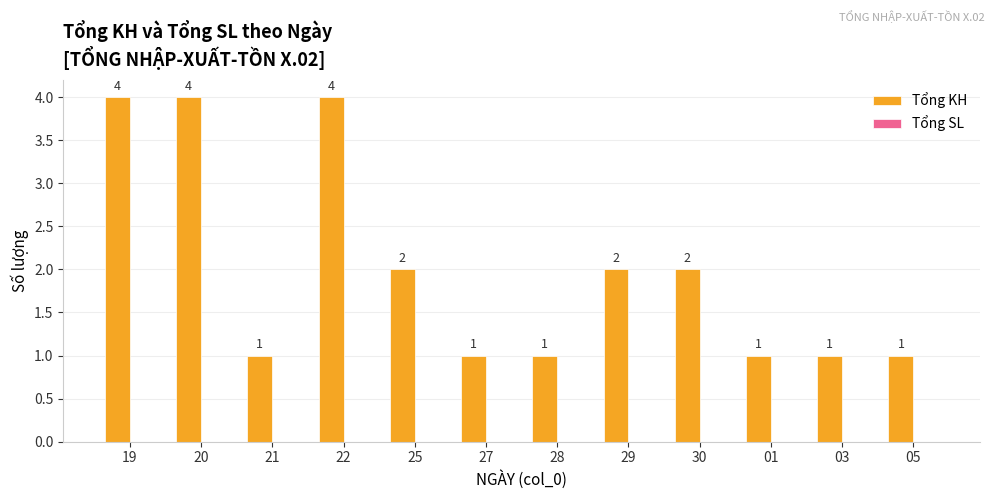

What is the difference between the values at 20 and 28?

3